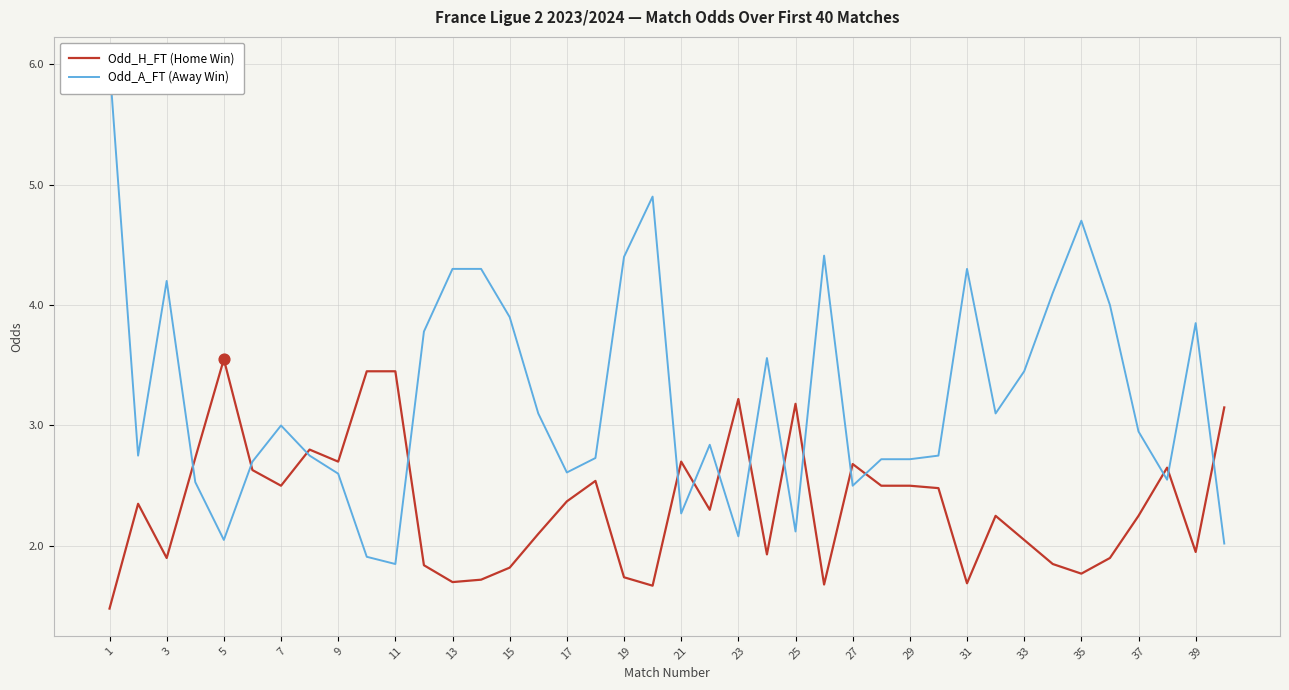

Which series has the widest spread of Y values?

Odd_A_FT (Away Win)